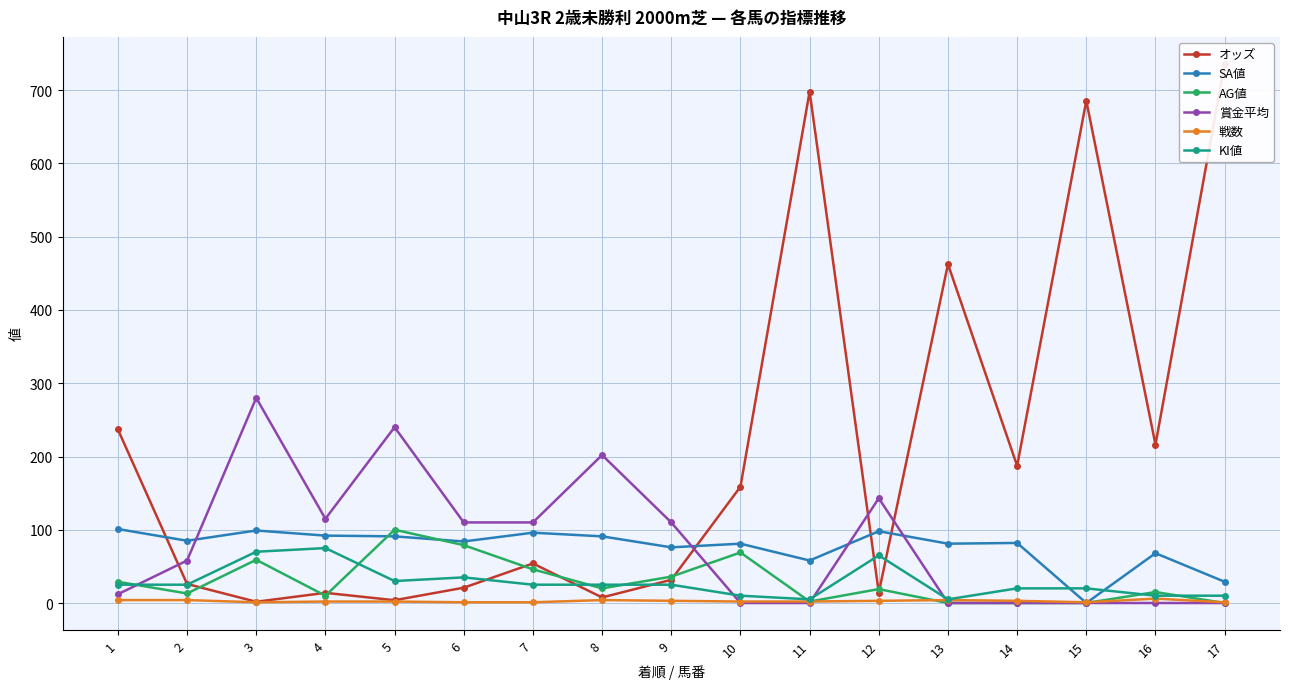

Where do 戦数 and SA値 first cross each other?

14 and 15